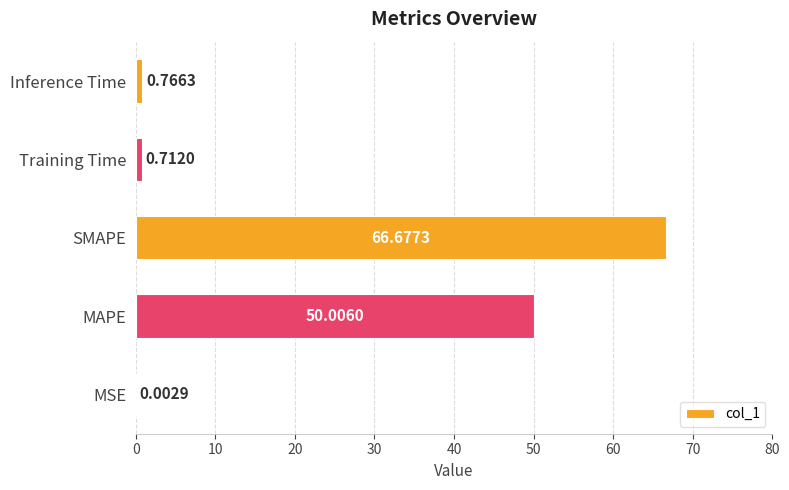

Where is the data nearest to the value 33?

MAPE